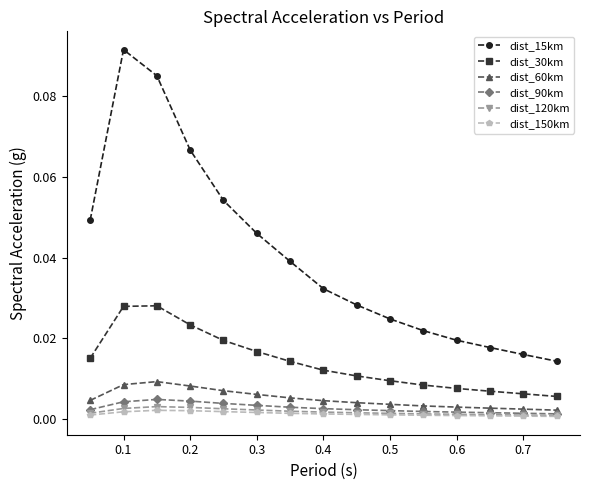

Which series has the largest total across all categories?

dist_15km